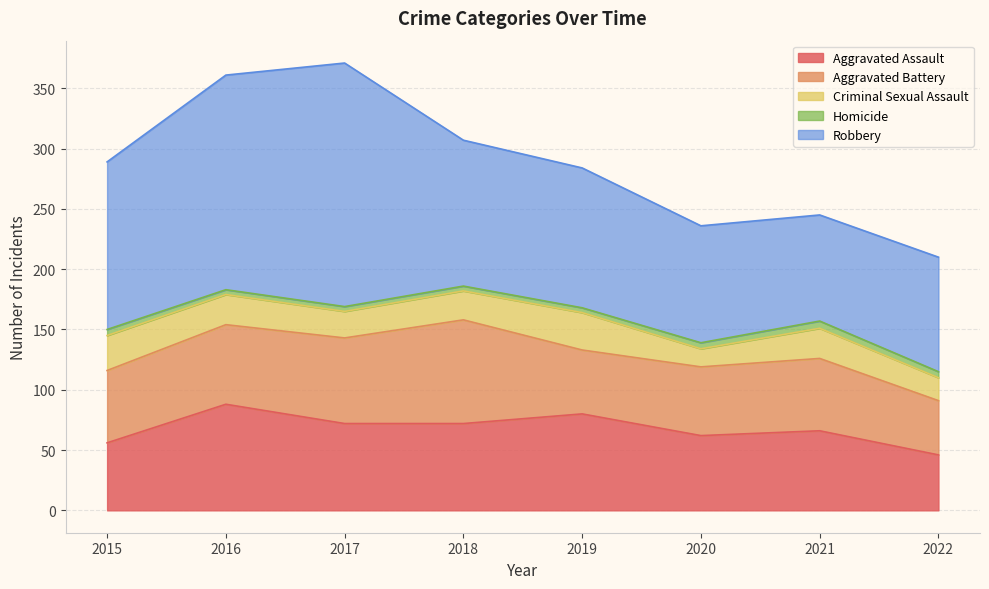

At which label does Homicide first exceed 5?

2021